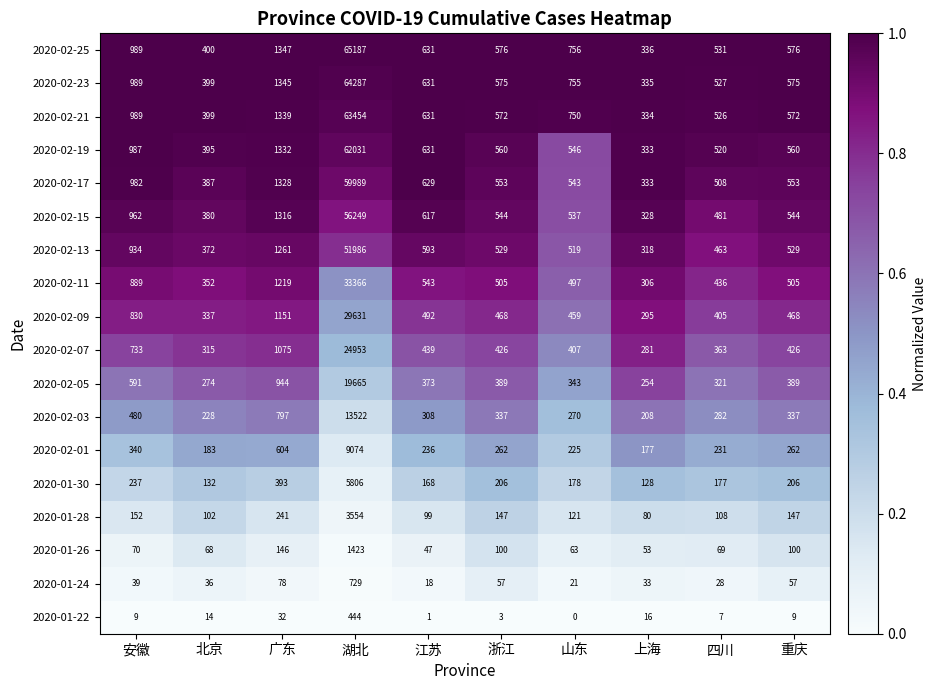

How many categories are shown in the chart?

10